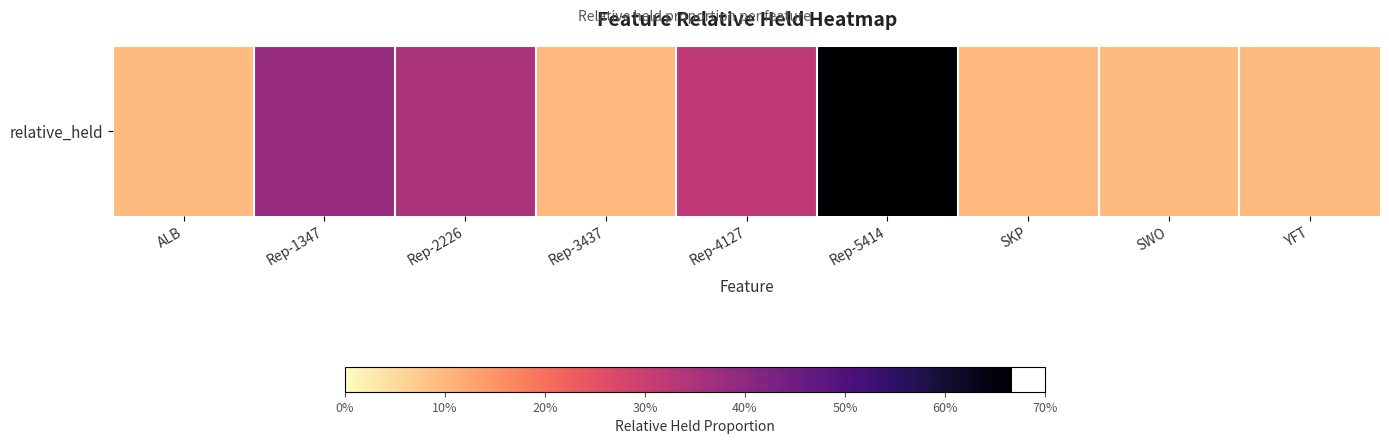

Reading left to right, what are all the values shown in this chart?

0.1	0.4	0.3	0.1	0.3	0.7	0.1	0.1	0.1